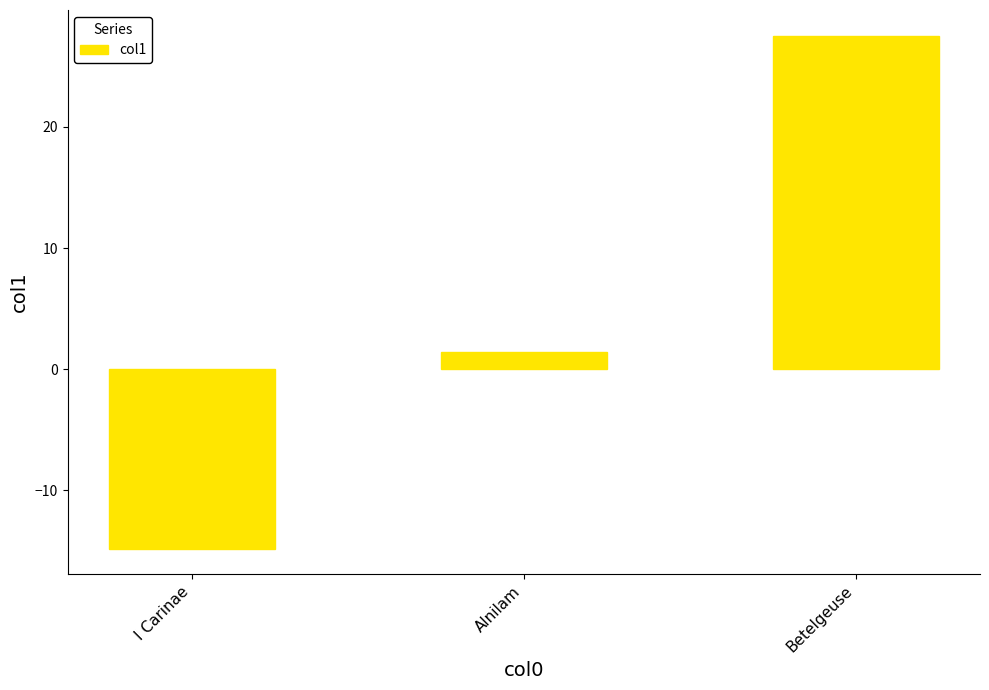

What value does the data have at Betelgeuse?

27.5